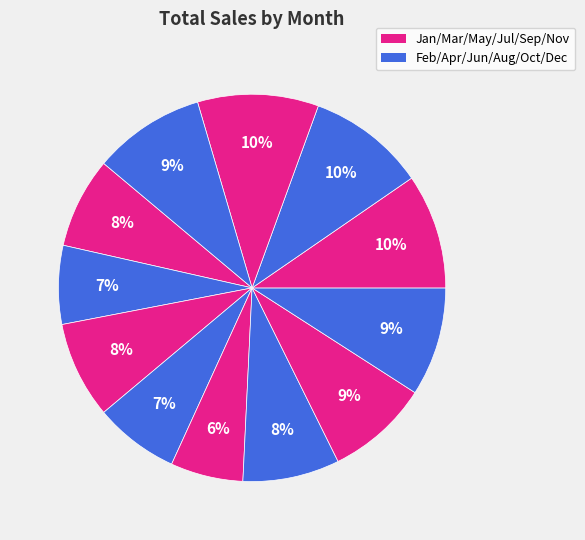

Count the number of slices in the pie.

12